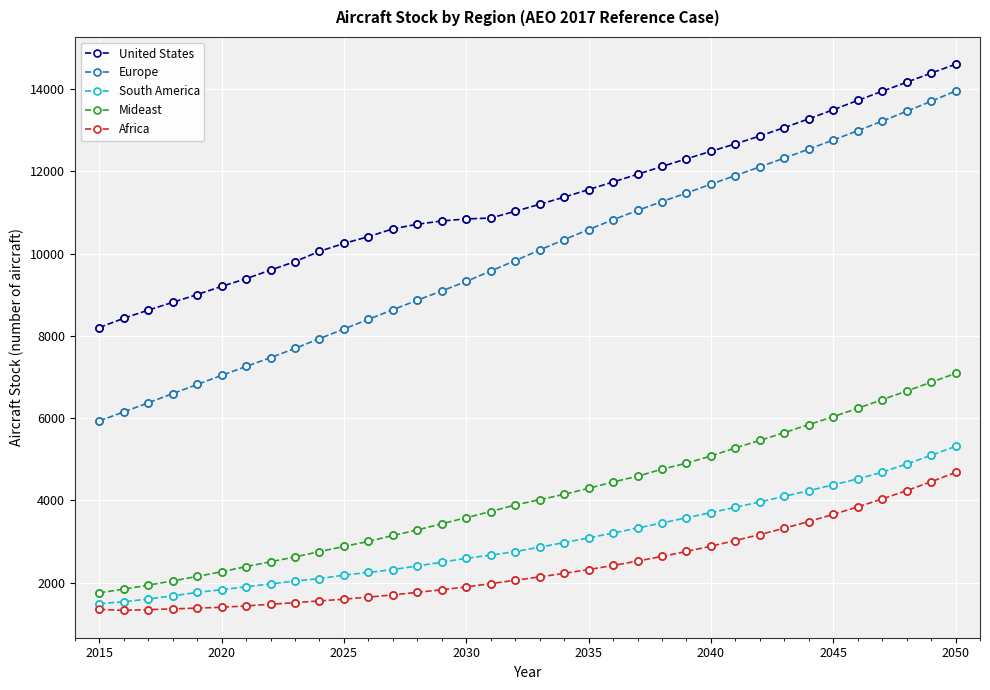

What is the value of the Africa point at the 36th from the left?

4681.3